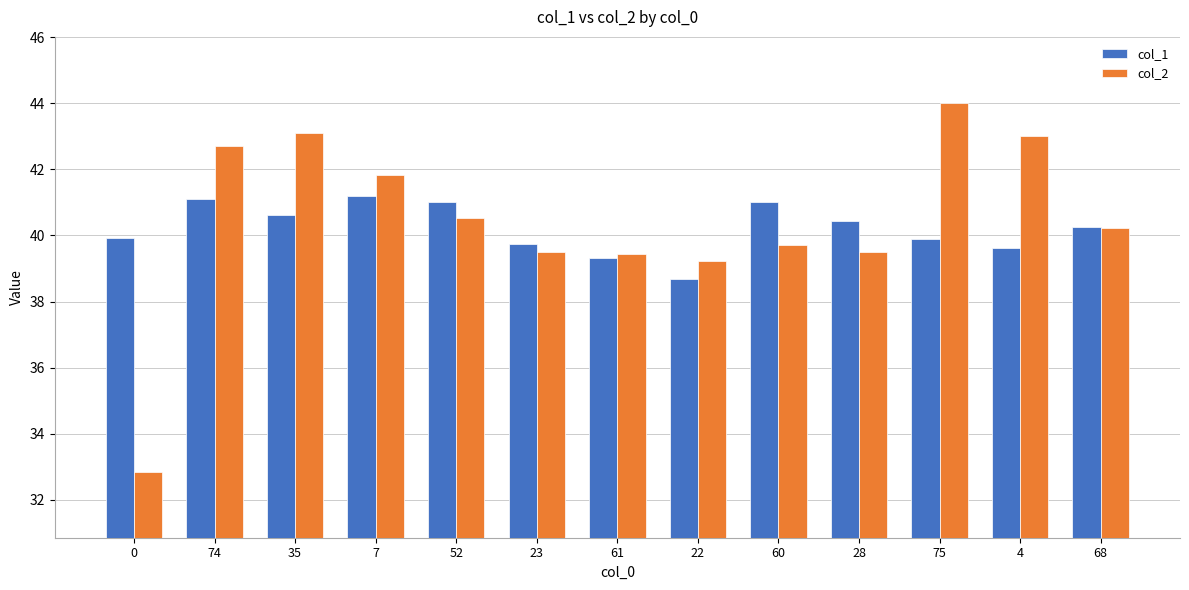

What is the label of the 5th bar from the left?

52